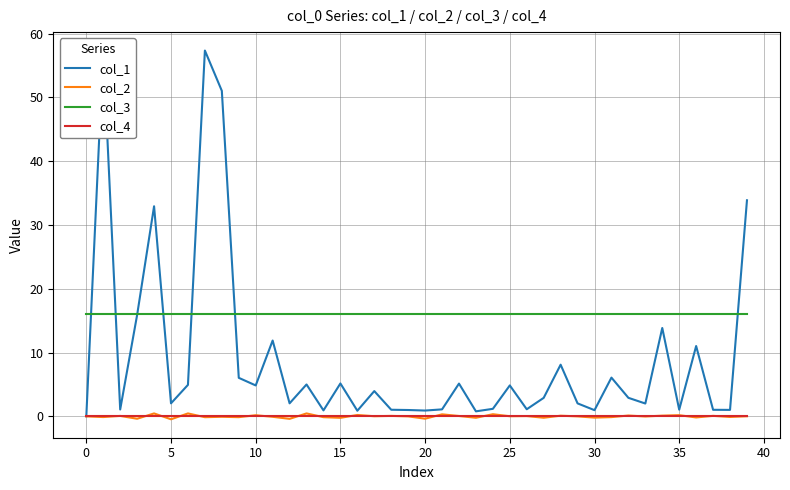

Is the value of col_1 at 22 greater than the value of col_4 at 24?

Yes